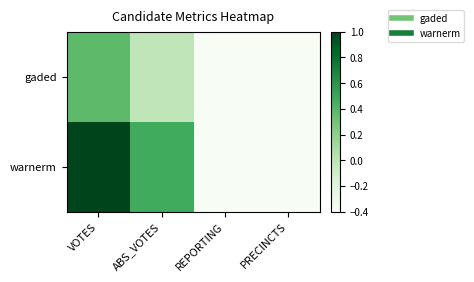

How many data points does each series have?

4